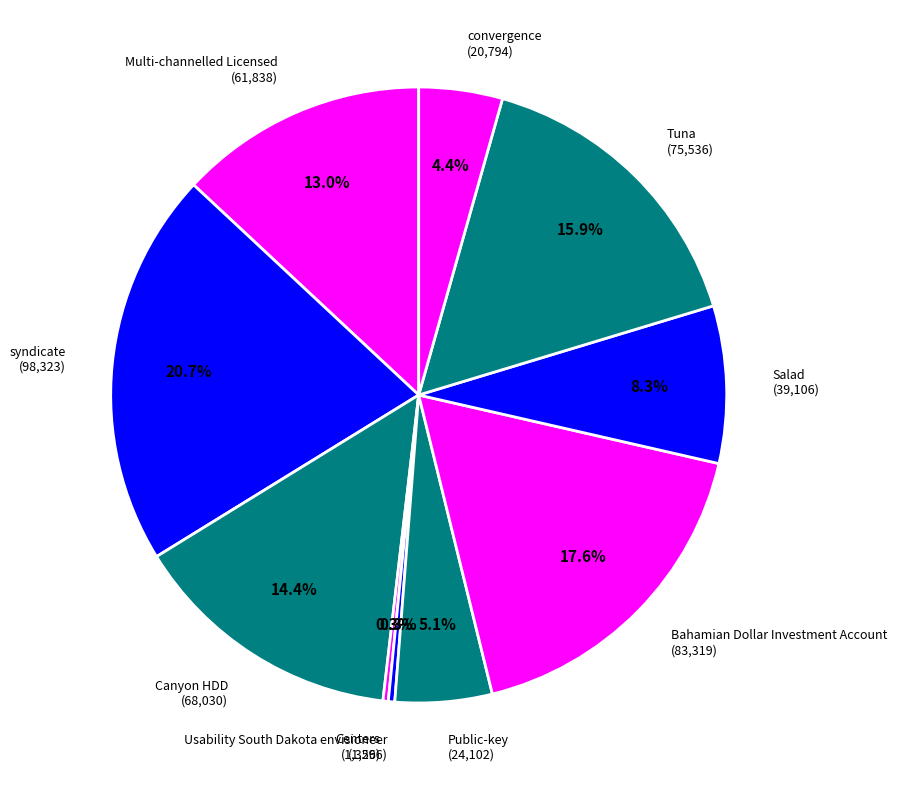

Which category has the biggest portion of the pie?

syndicate